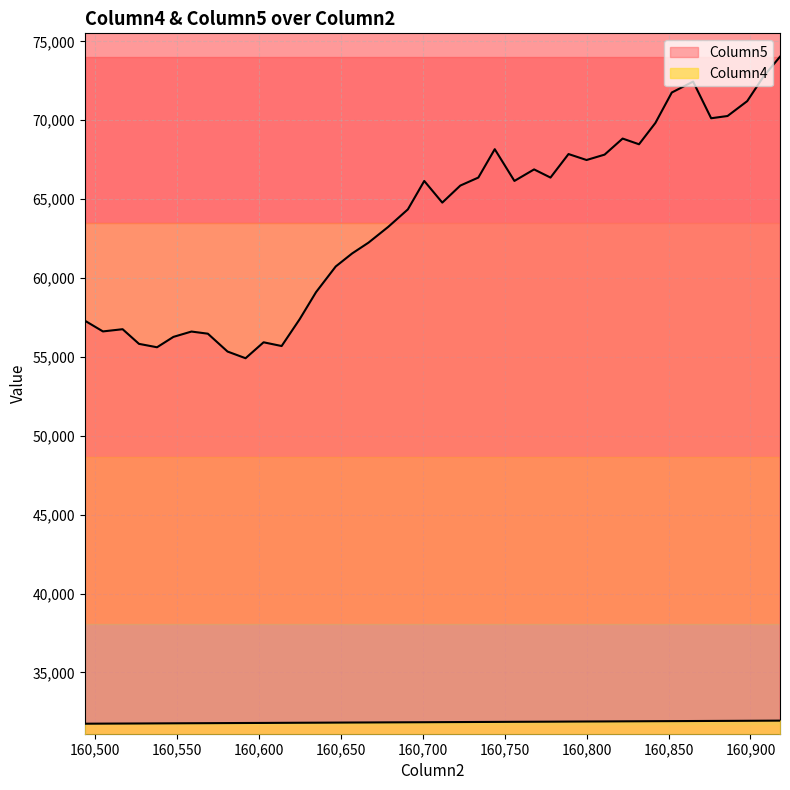

Does the chart have visible grid lines?

Yes